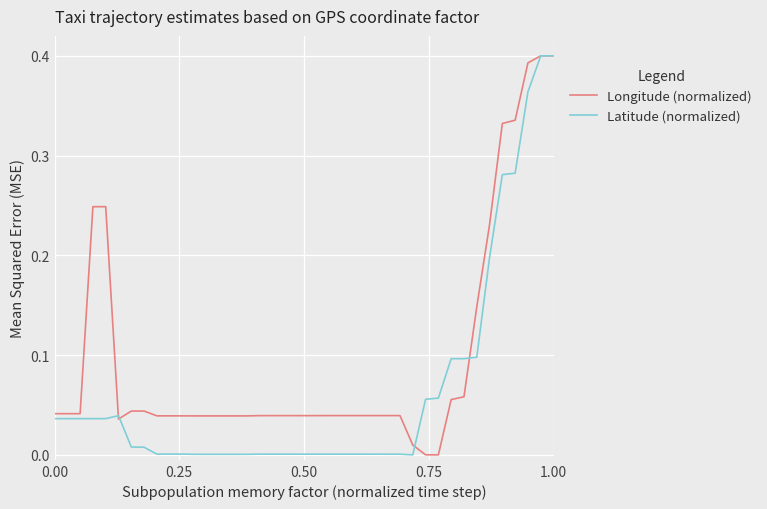

Which series has the largest total across all categories?

Longitude (normalized)